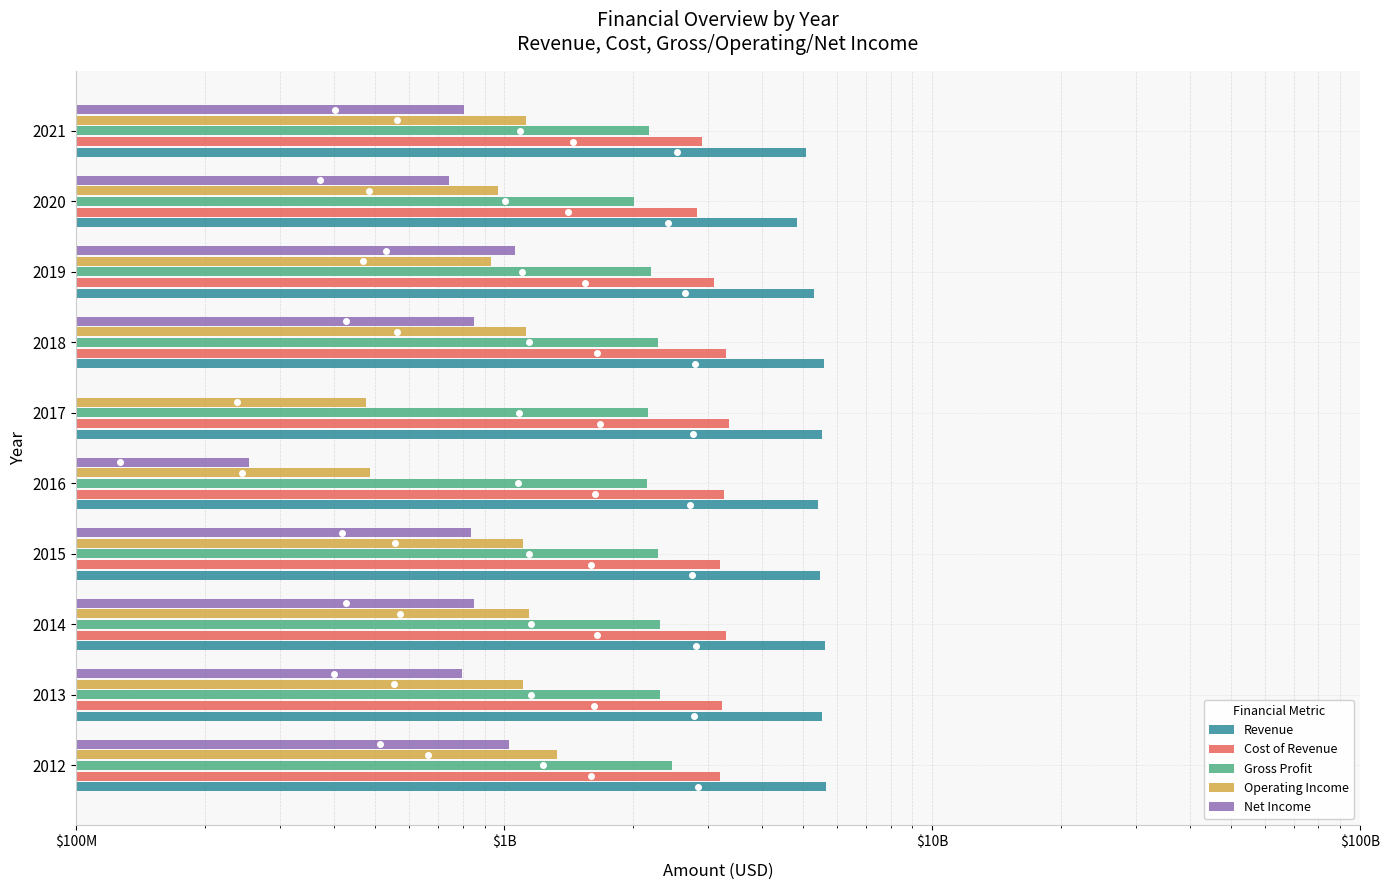

How many bars are there in each group?

5